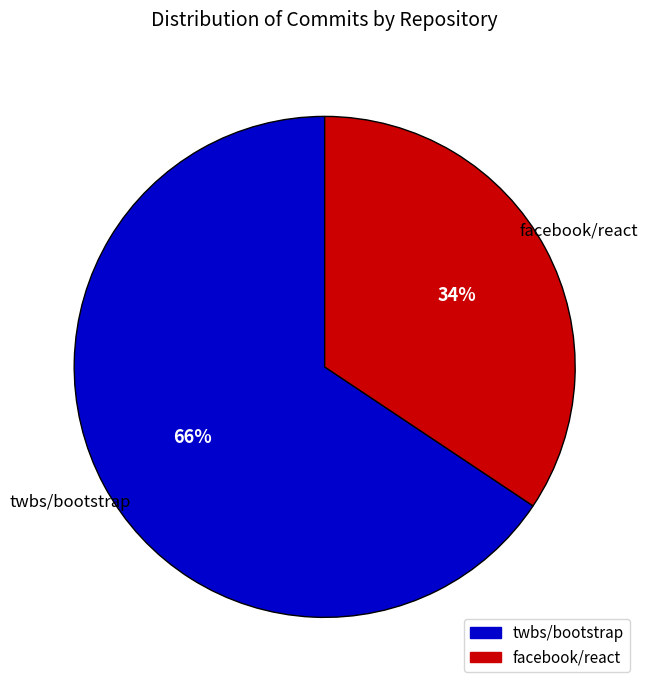

To the nearest percent, what percentage of the pie is facebook/react?

34%